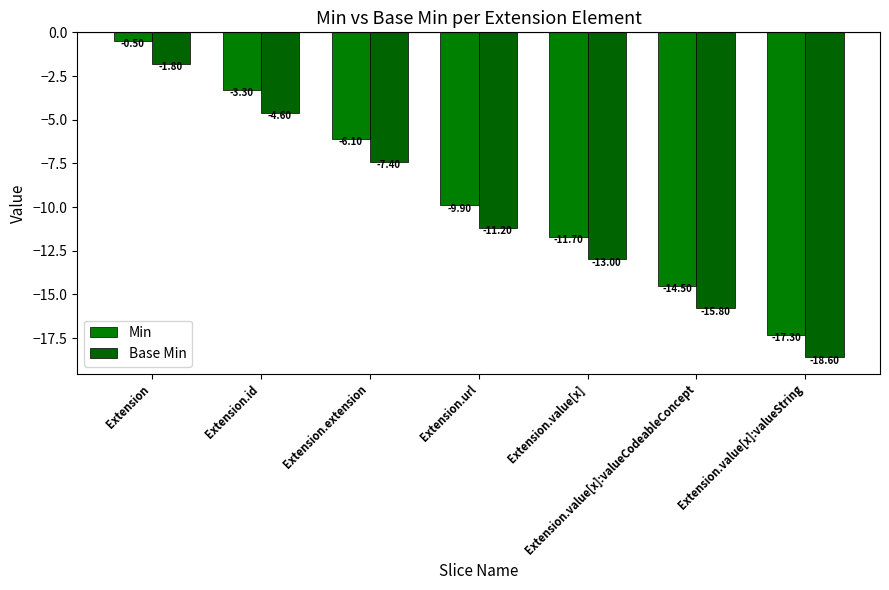

At which category is the sum across all series the highest?

Extension